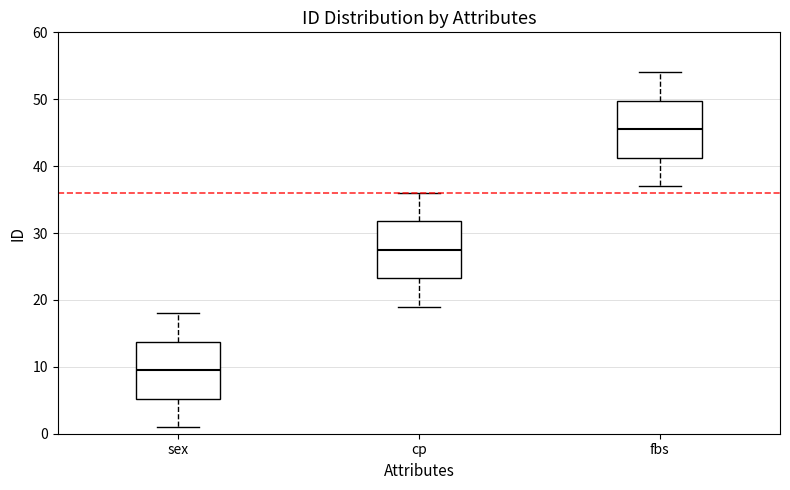

Reading left to right, transcribe this box plot: for each box, give where its median line is, the range the box spans, and where its two whiskers end, as read against the y-axis. The values are not printed on the chart, so give them approximately, as read against the axis.

sex: median 10, box 5 to 14, whiskers 1 to 18
cp: median 28, box 23 to 32, whiskers 19 to 36
fbs: median 46, box 41 to 50, whiskers 37 to 54